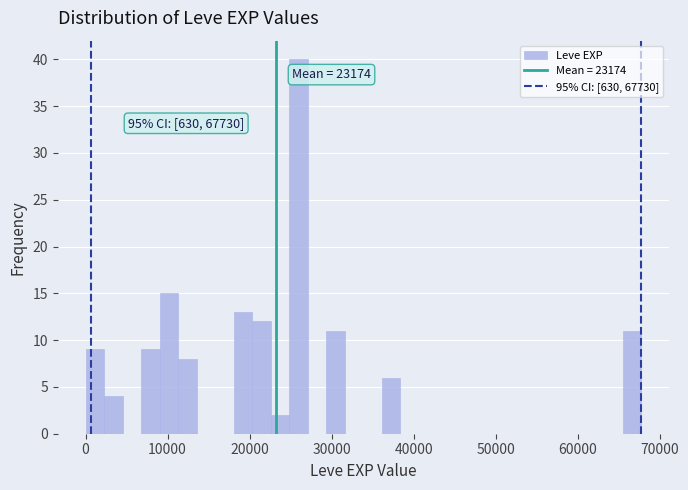

Around what value on the x-axis is the tallest bar? Give the approximate position of its centre, as read against the axis.

26000